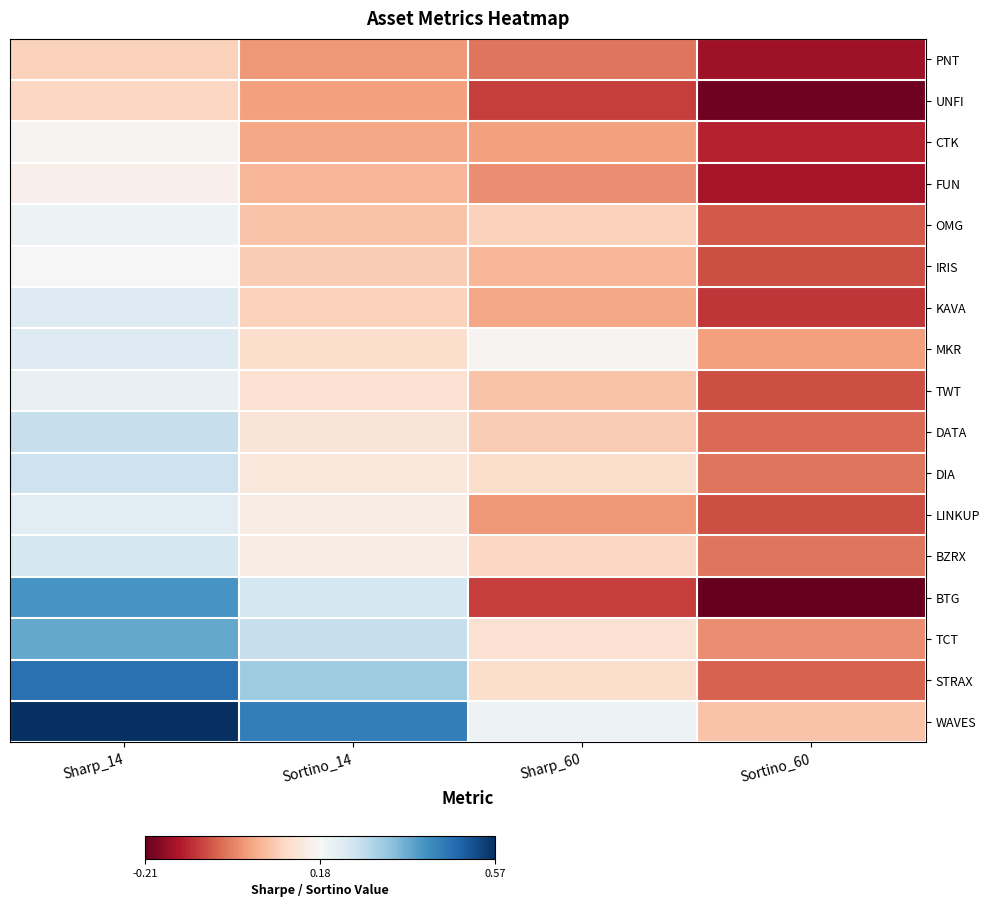

Between Sharp_14 and Sortino_14, which series saw the biggest shift?

BTG